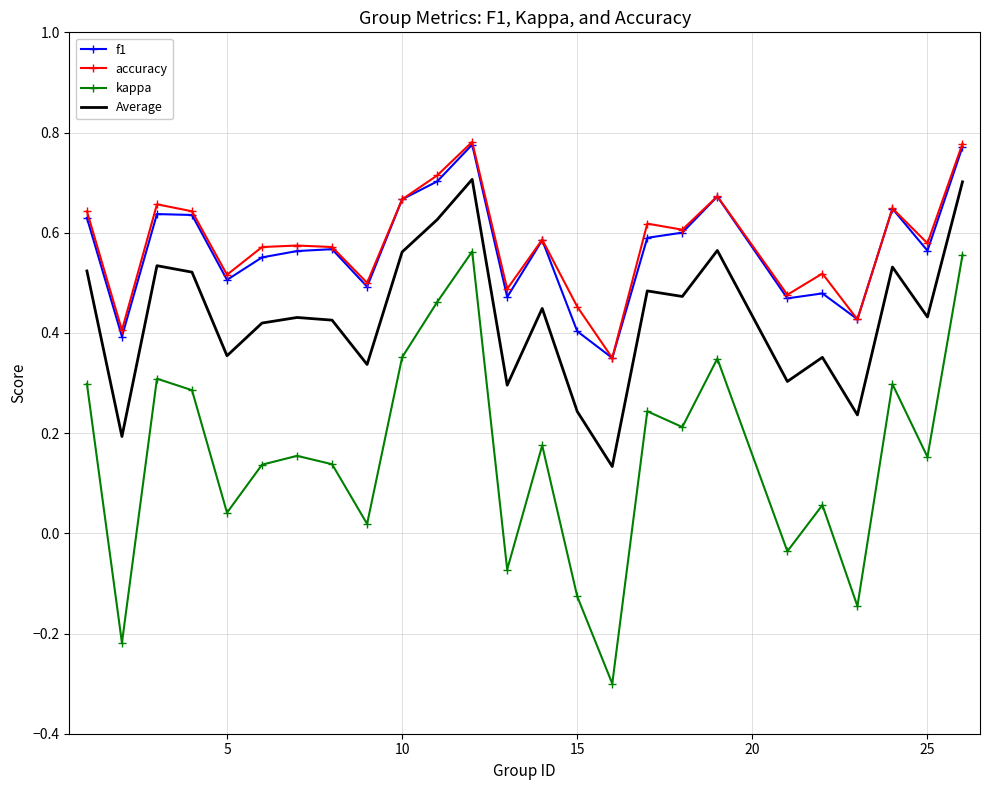

What are all the series names shown in the legend?

f1, accuracy, kappa, Average